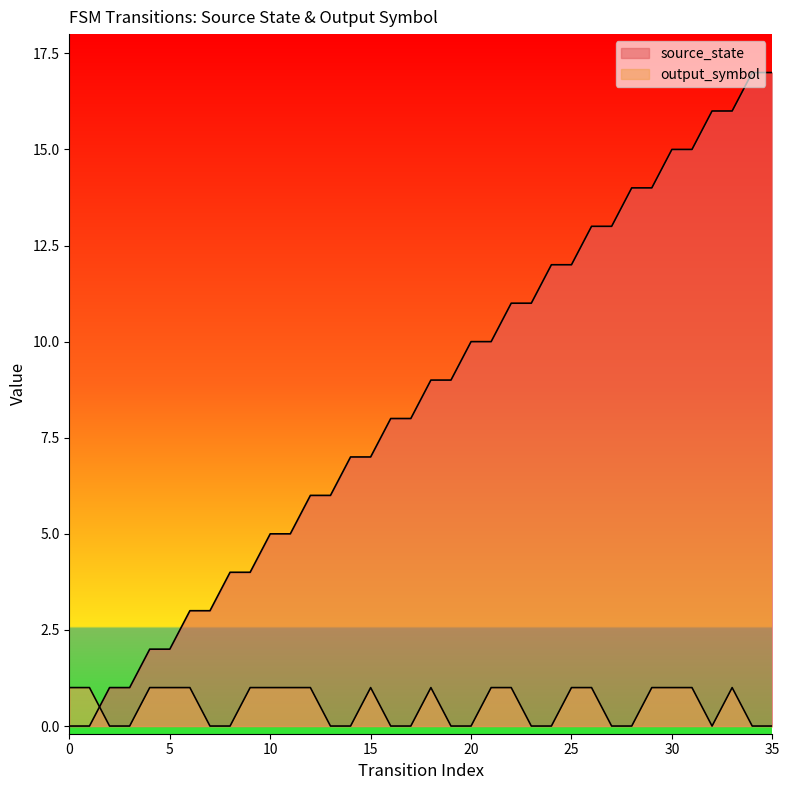

How many lines are shown in the chart?

2